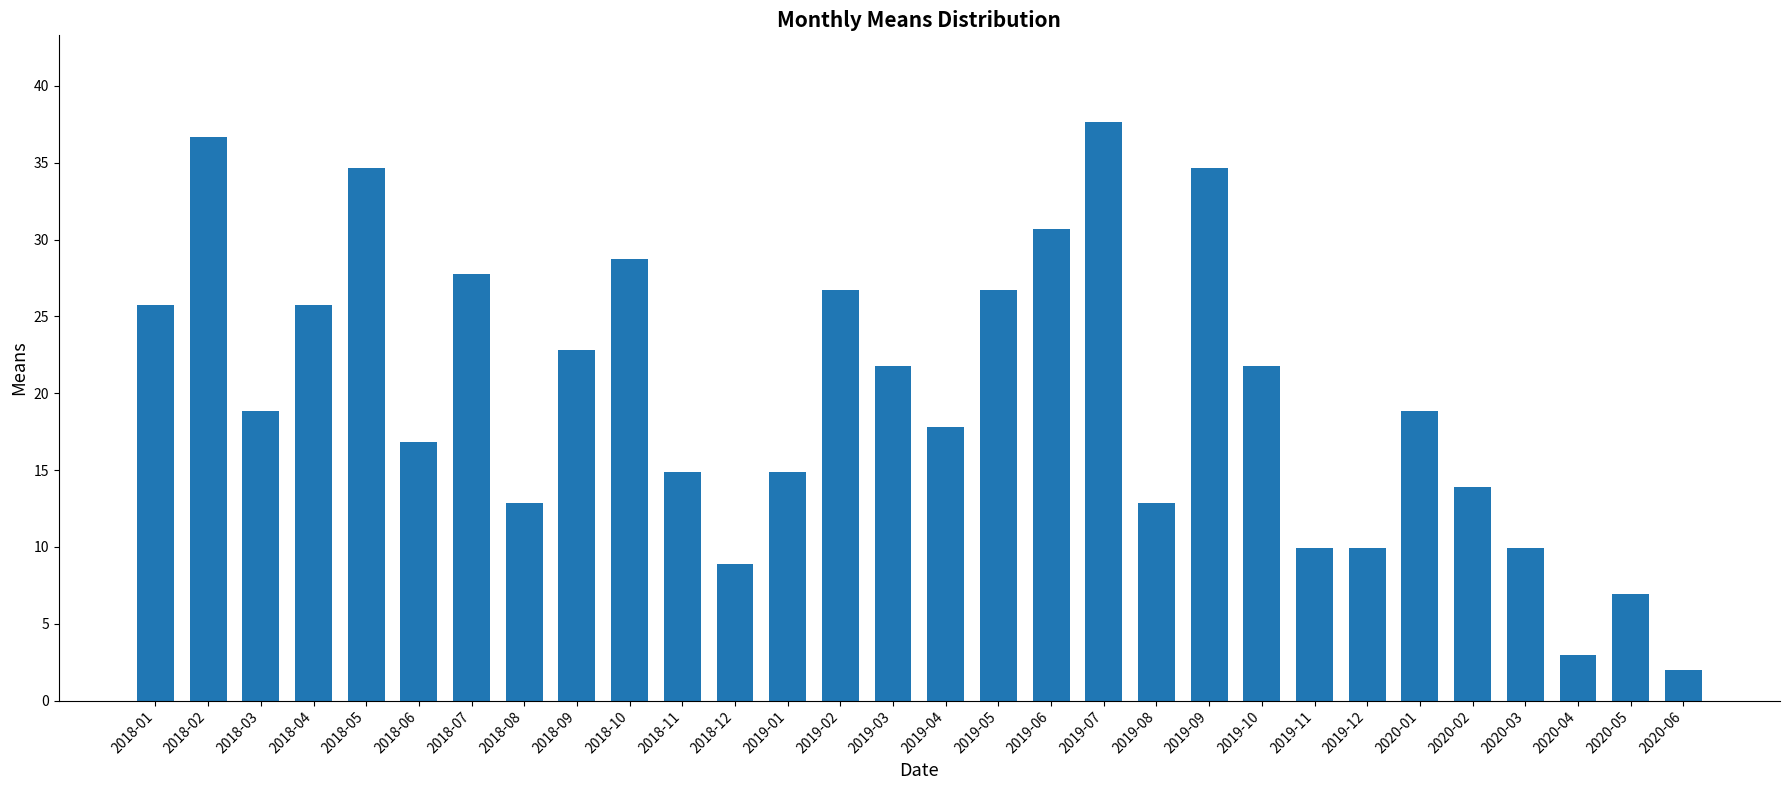

Reading left to right, extract all data points from this chart.

25.8	36.6	18.8	25.8	34.7	16.8	27.7	12.9	22.8	28.7	14.9	8.9	14.9	26.7	21.8	17.8	26.7	30.7	37.6	12.9	34.7	21.8	9.9	9.9	18.8	13.9	9.9	3.0	6.9	2.0